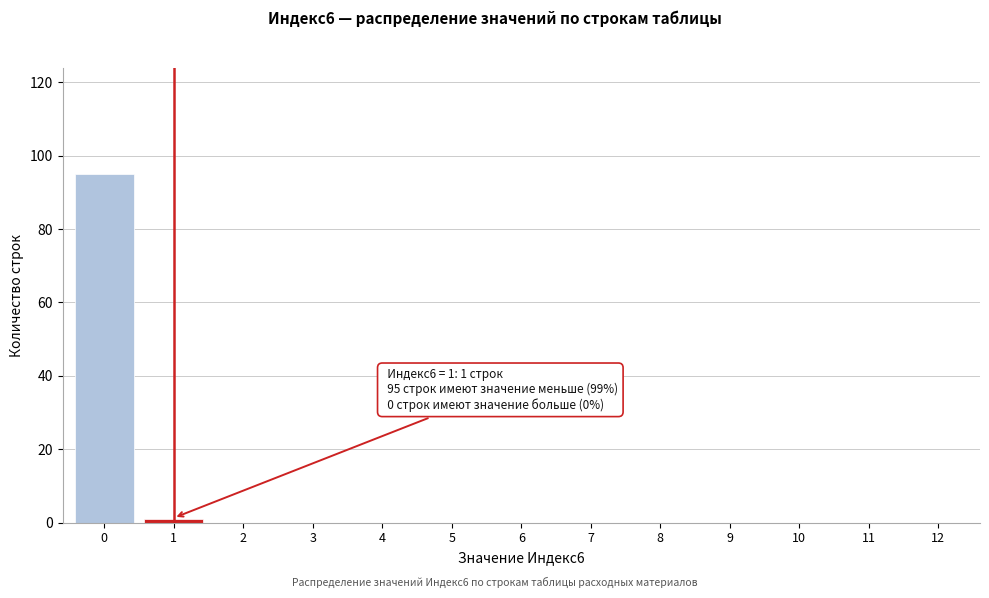

Reading right to left, extract all data points from this chart.

12=0	11=0	10=0	9=0	8=0	7=0	6=0	5=0	4=0	3=0	2=0	1=1	0=95